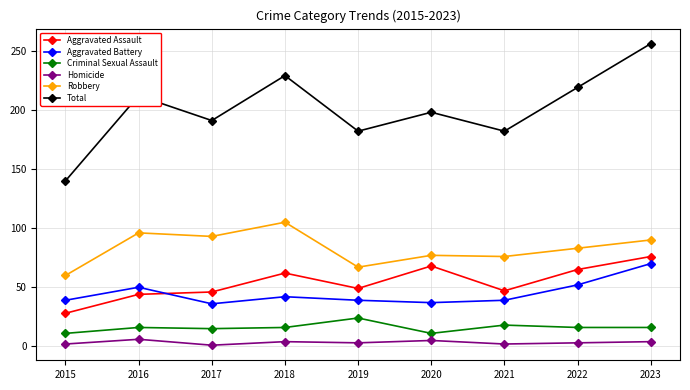

The value of Robbery at 2023 is 90. True or false?

True